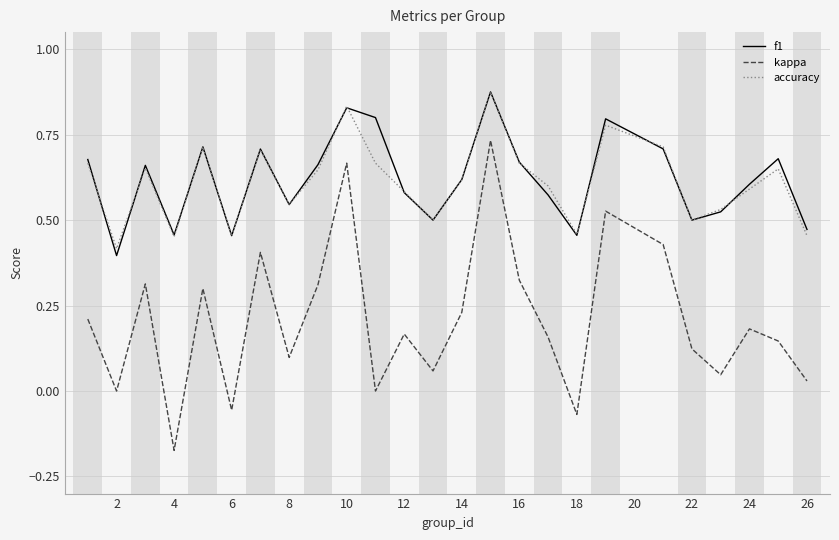

True or false: f1 and kappa intersect in this chart.

False